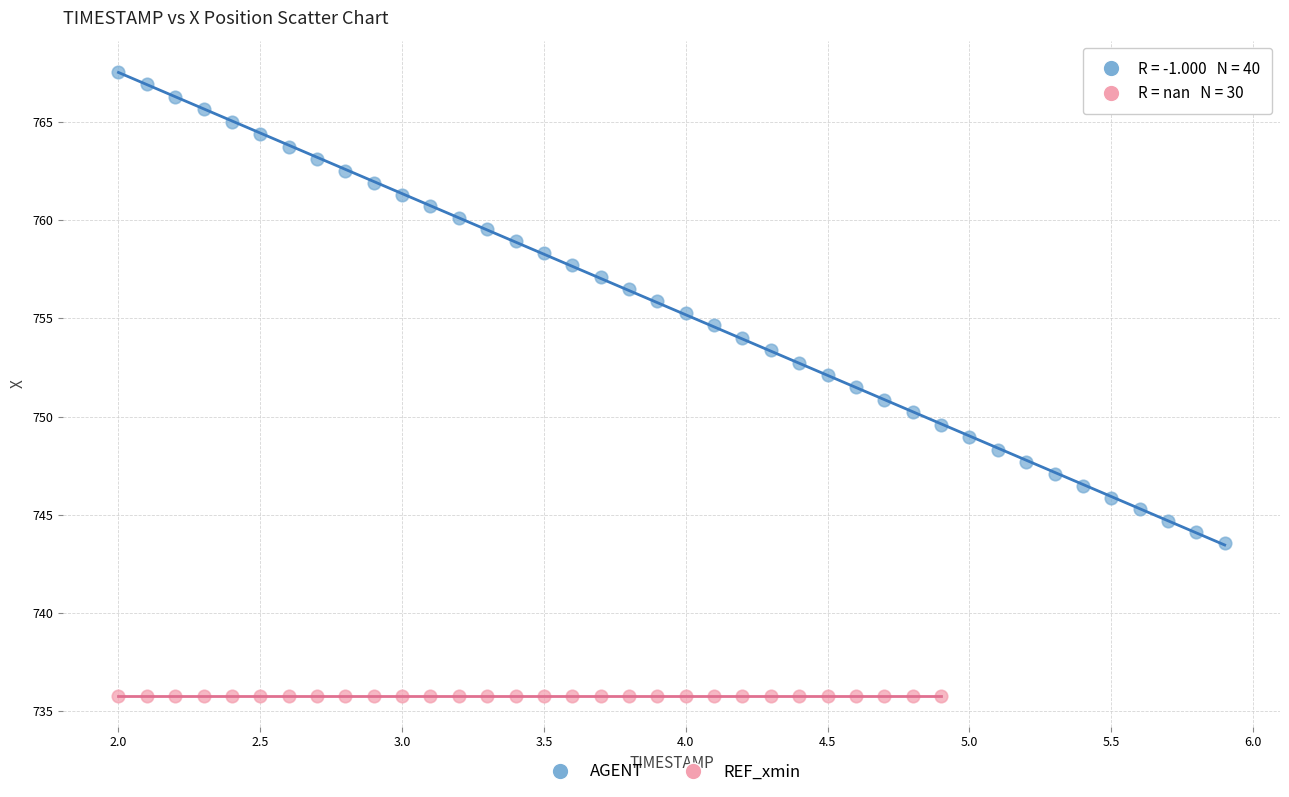

Which series reaches the minimum Y coordinate?

REF_xmin